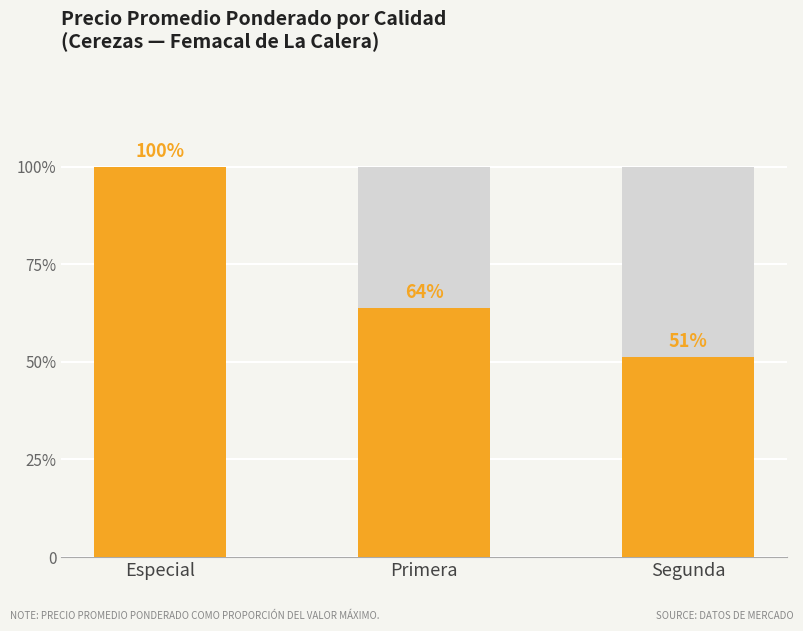

List the labels in order of value, smallest first.

Segunda, Primera, Especial